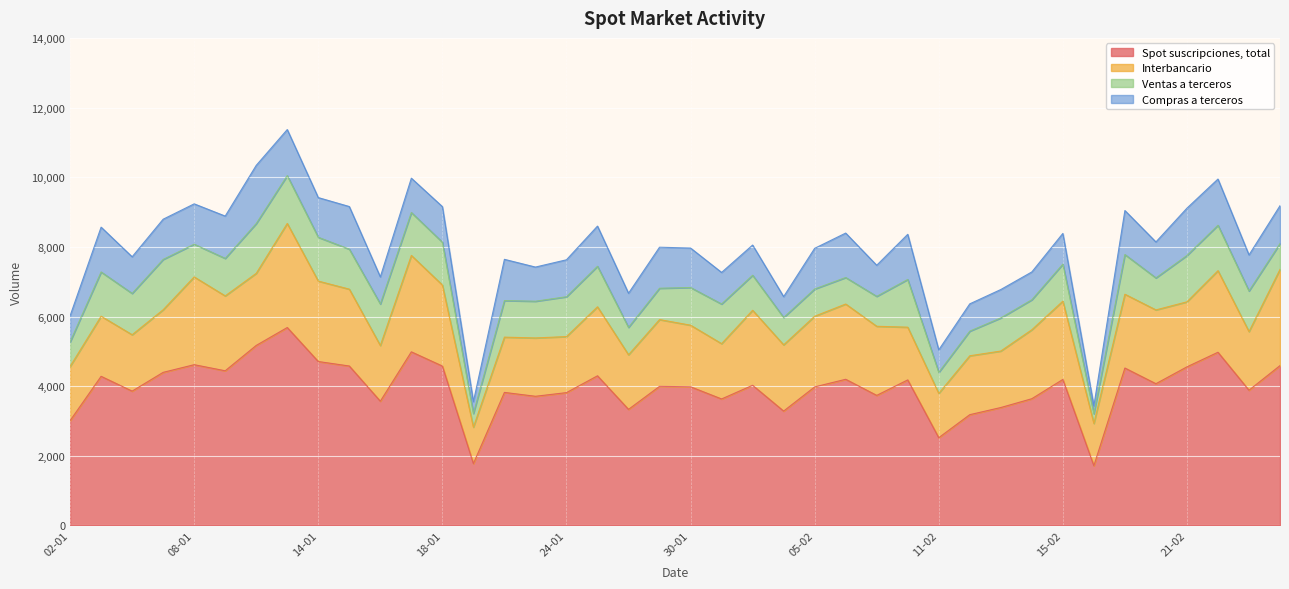

True or false: Interbancario and Spot suscripciones, total cross at least once.

False